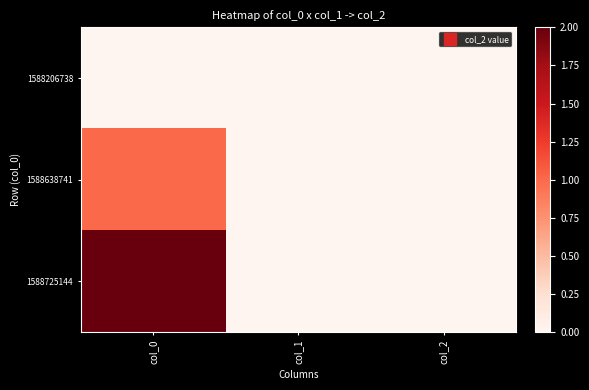

Which series has the widest spread of values?

1588725144